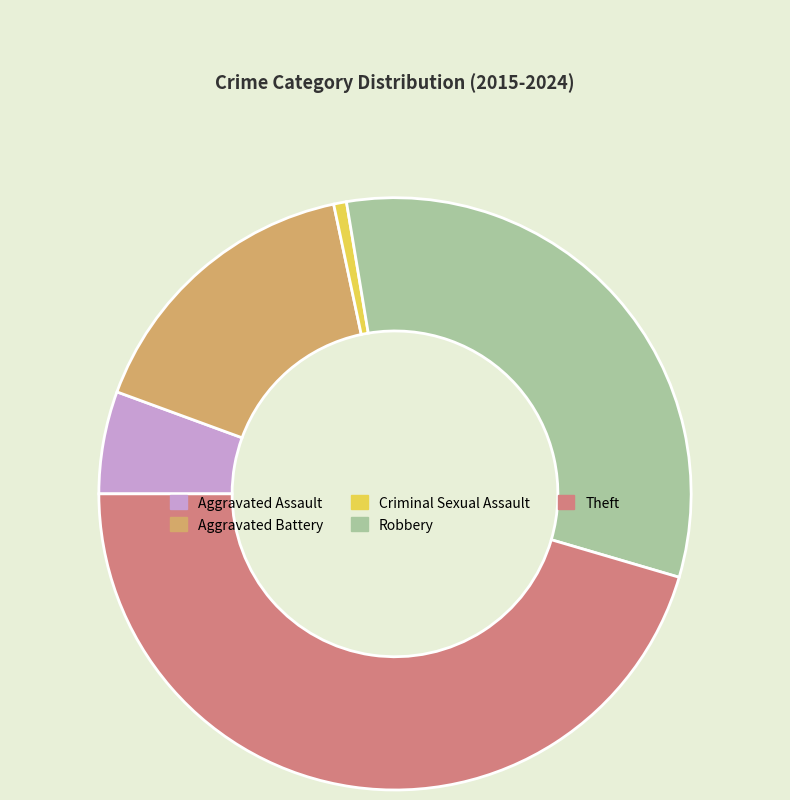

How many segments does this pie chart have?

5